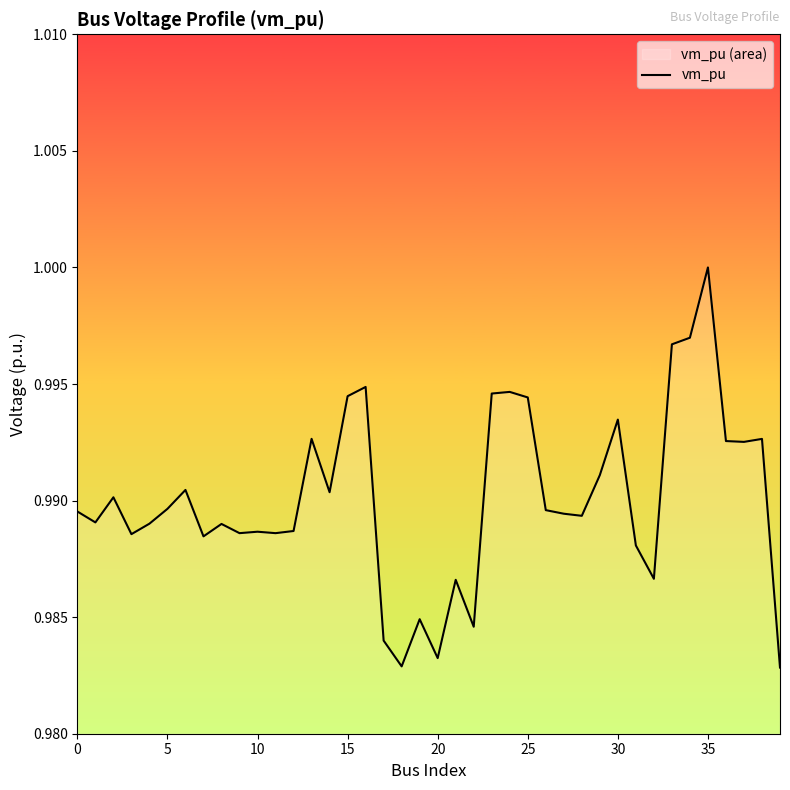

Which has a higher value, 31 or 35?

35